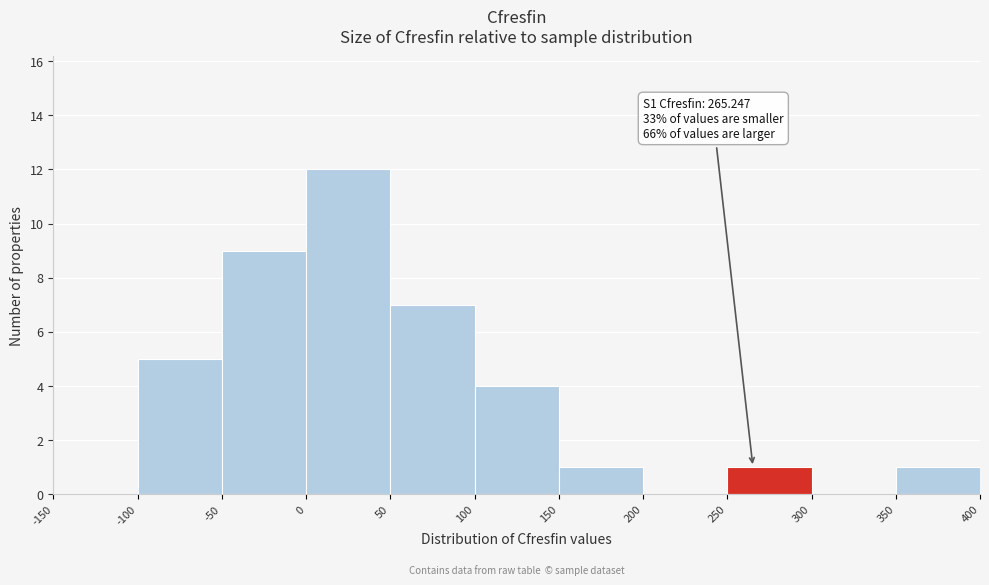

Over which range of the x-axis is the bar tallest?

0 to 50